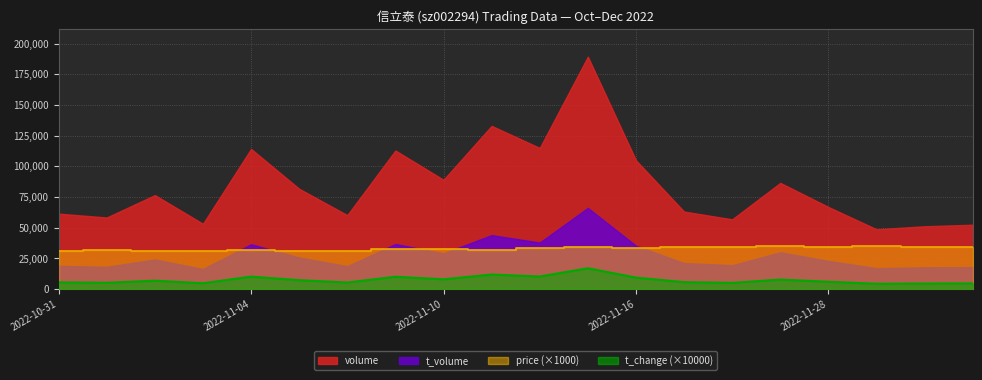

How many values in the price series exceed 33370?

9